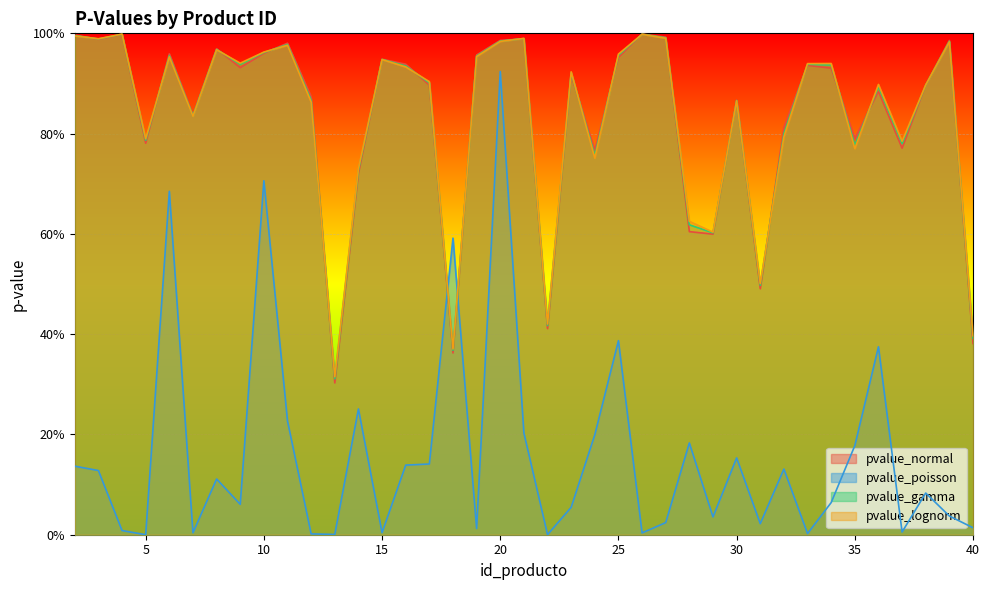

What are all the series names shown in the legend?

pvalue_normal, pvalue_poisson, pvalue_gamma, pvalue_lognorm